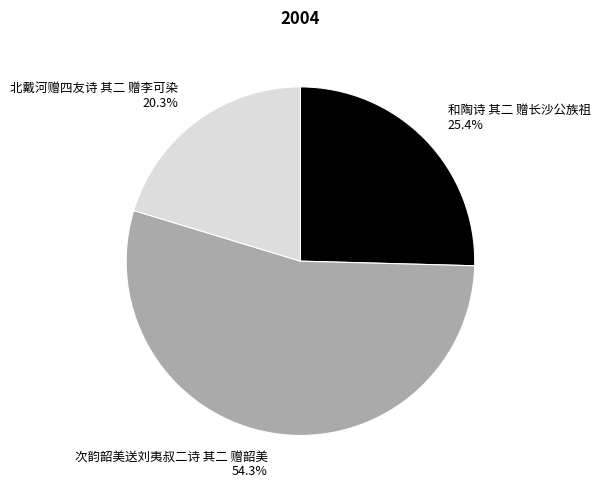

How many slices are in this pie chart?

3